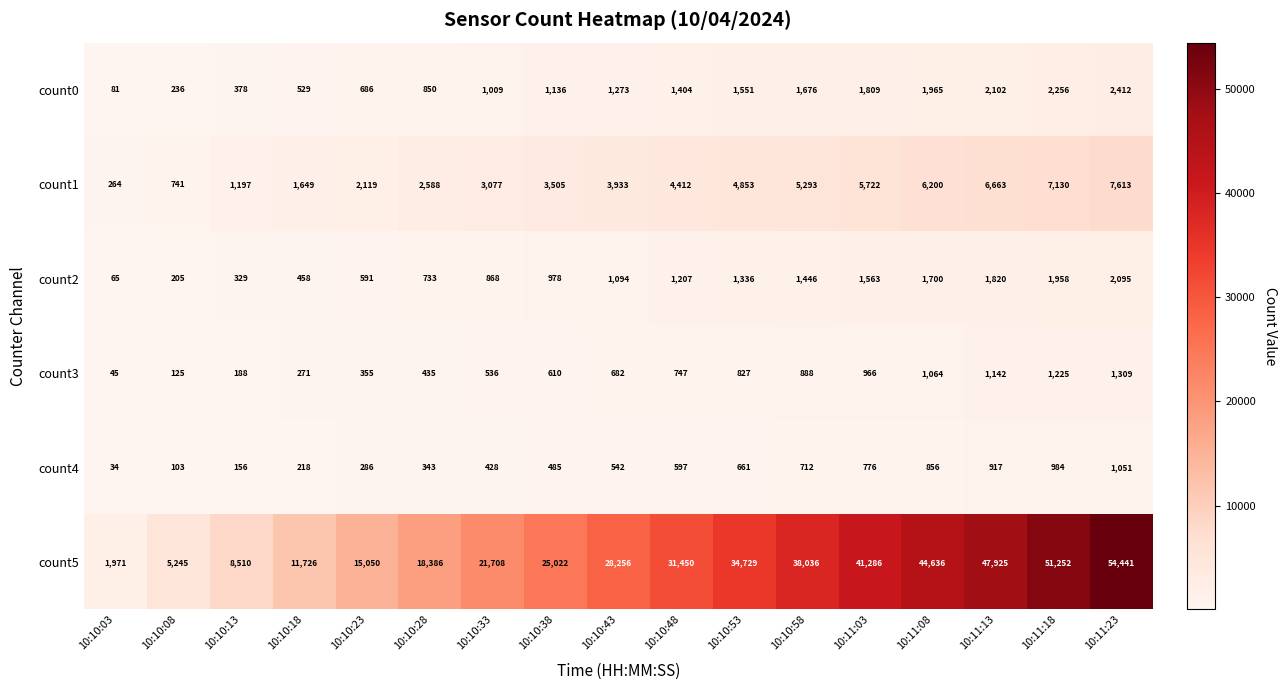

What value does the count5 series have at 10:11:08?

44636